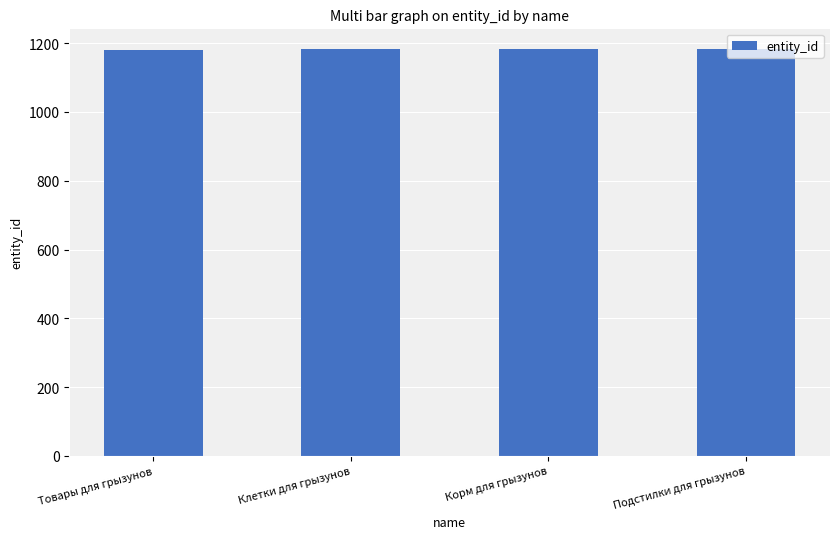

How many values are below 1183?

2